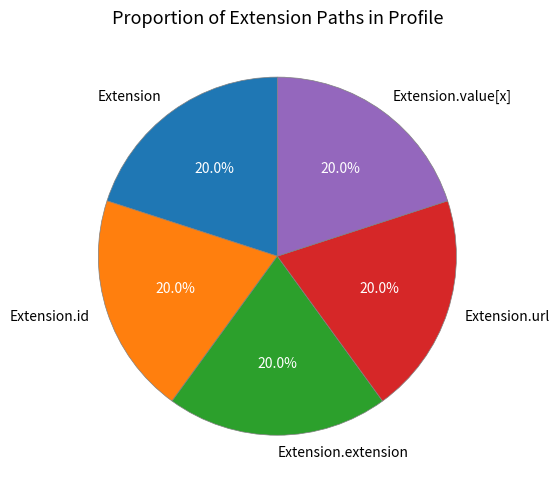

How many slices are in this pie chart?

5